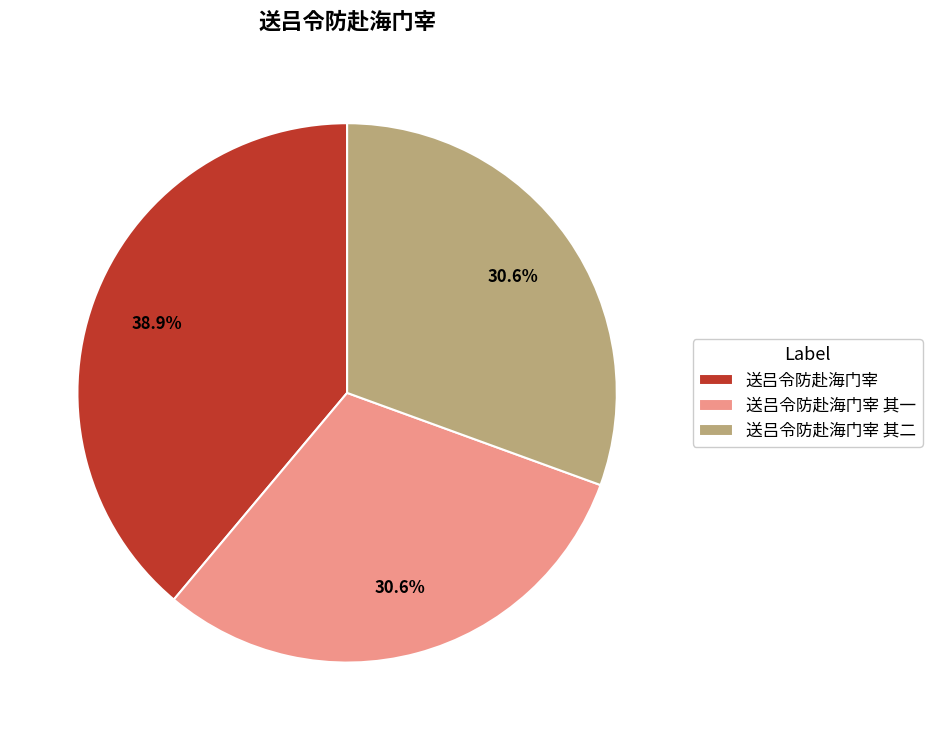

To the nearest percent, what is the difference between the largest and smallest slice percentages?

8%